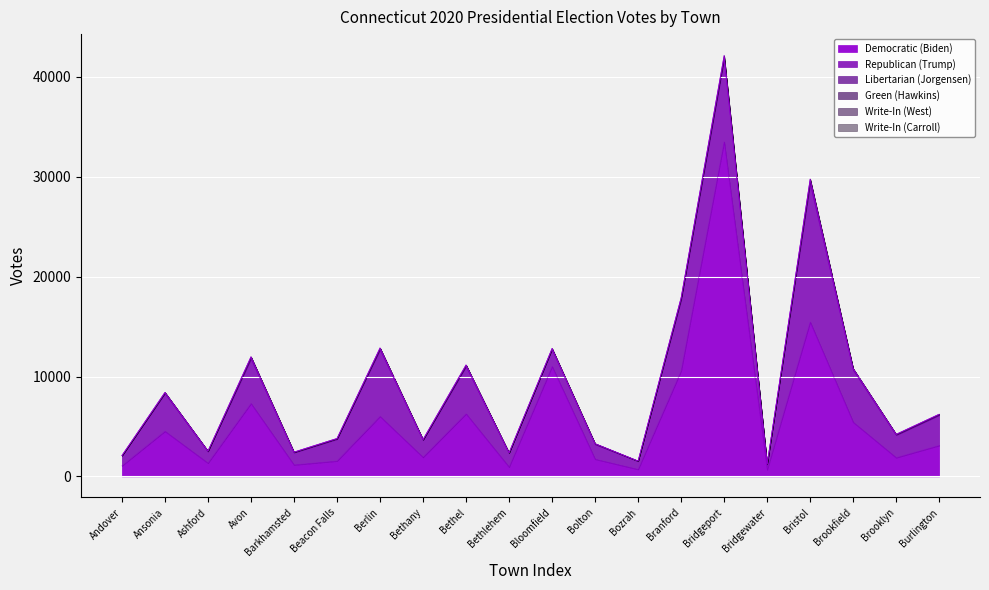

Where is the first local minimum for Write-In (Carroll)?

Bethlehem